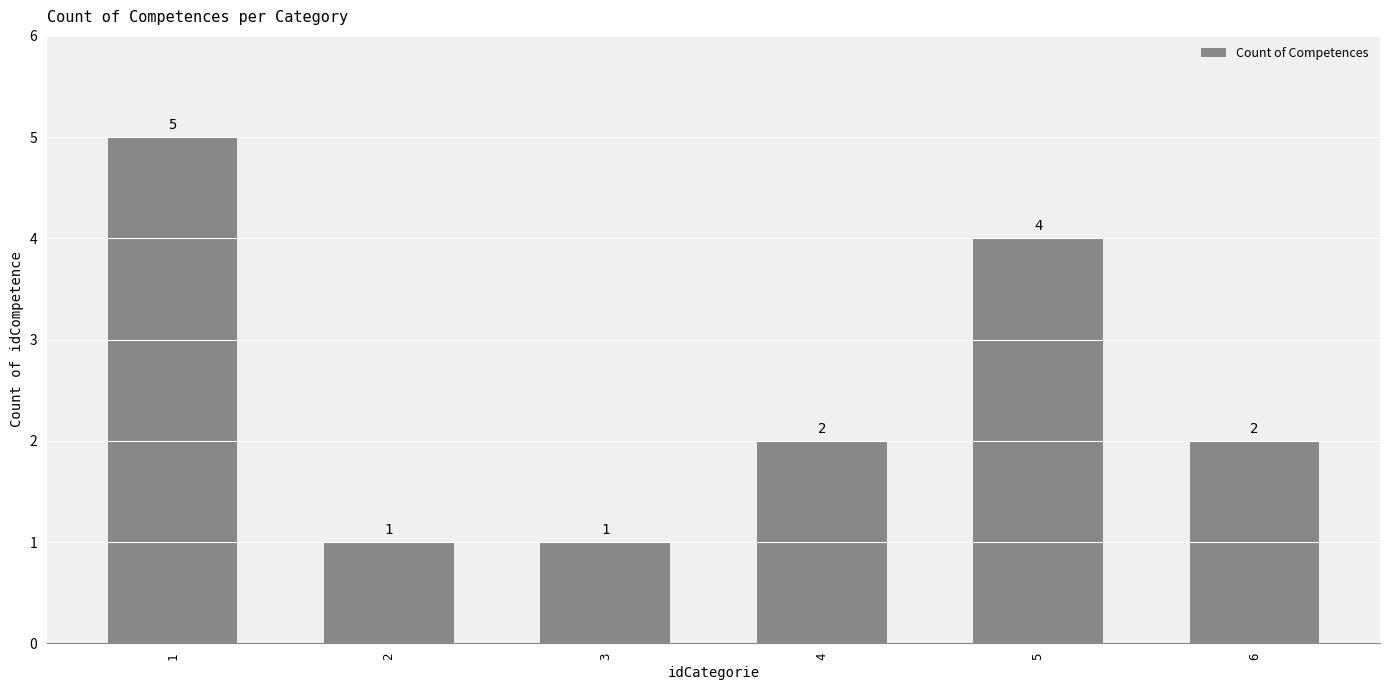

How many categories are shown in the chart?

6